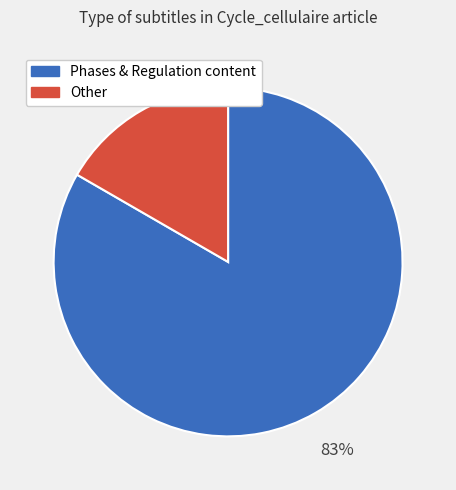

Is there a majority slice in this chart?

Yes